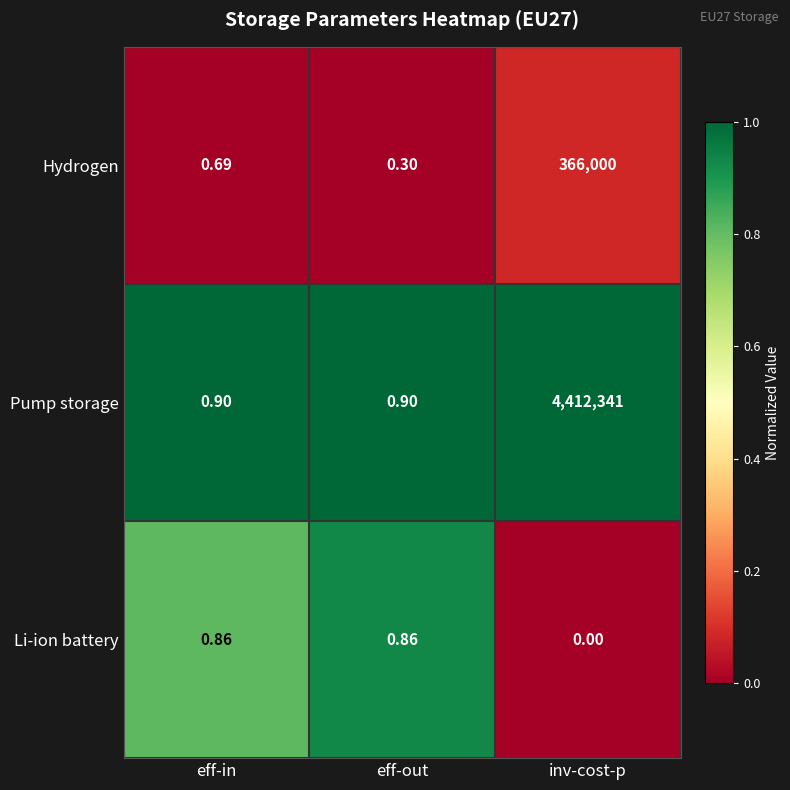

At which label is Li-ion battery closest to 0?

inv-cost-p